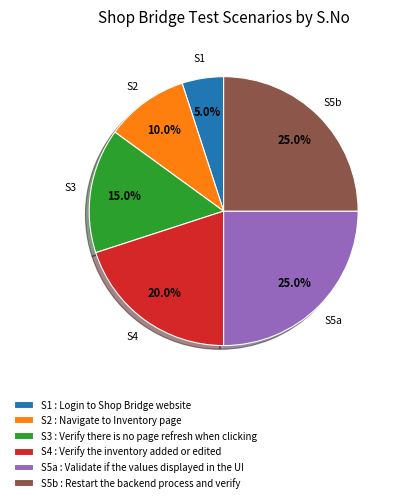

Between S1 : Login to Shop Bridge website and S5b : Restart the backend process and verify, which is larger?

S5b : Restart the backend process and verify